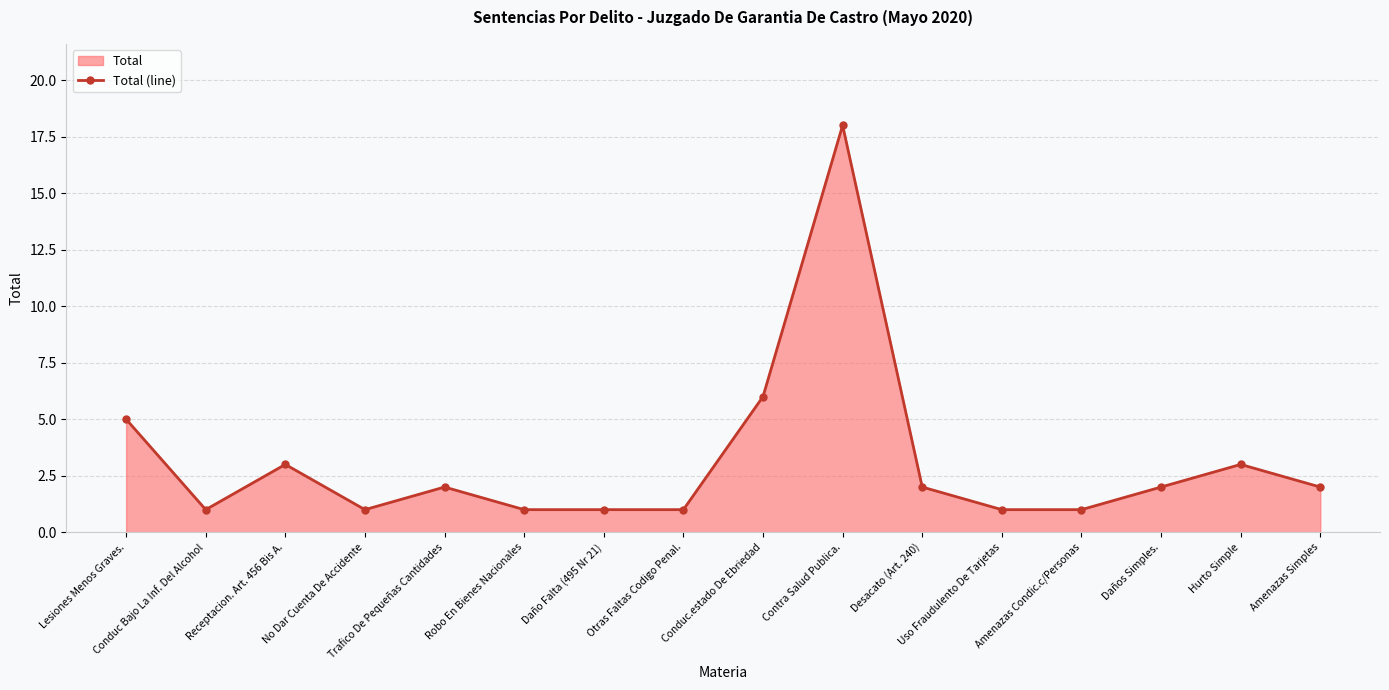

What is the value of the 6th point from the left?

1